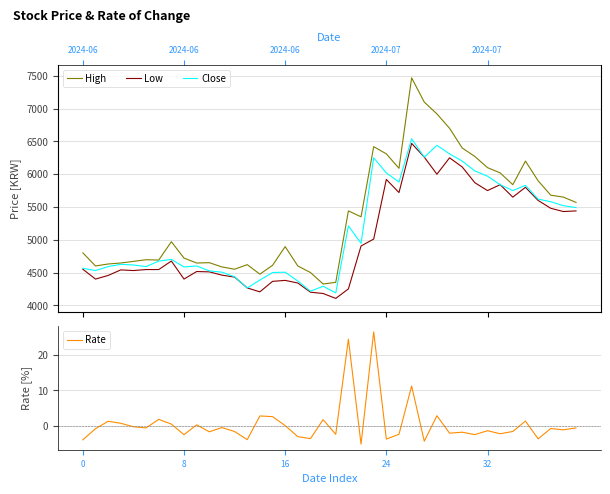

Is the value of Close at 22 greater than the value of High at 9?

Yes